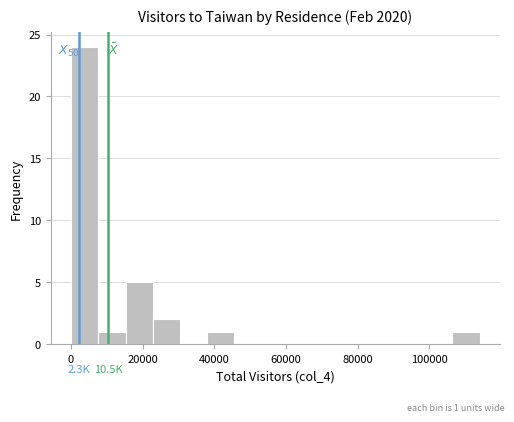

Read against the x-axis, roughly where is the centre of the tallest bar?

4000